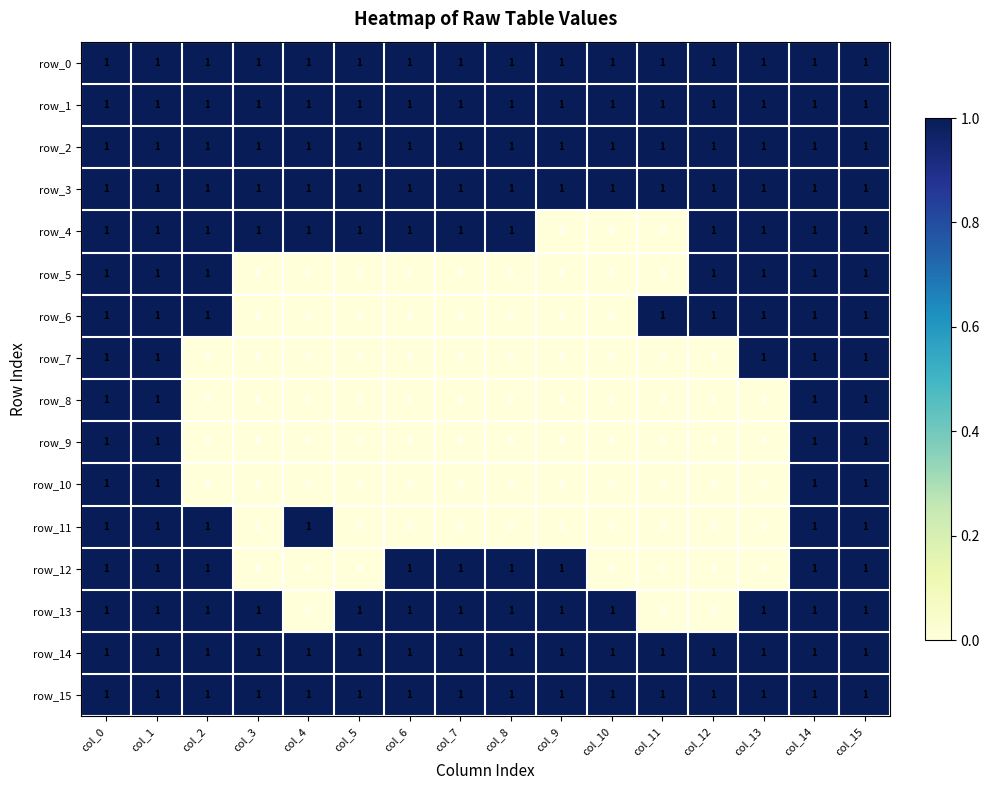

The value of row_11 at col_14 is 1. True or false?

True